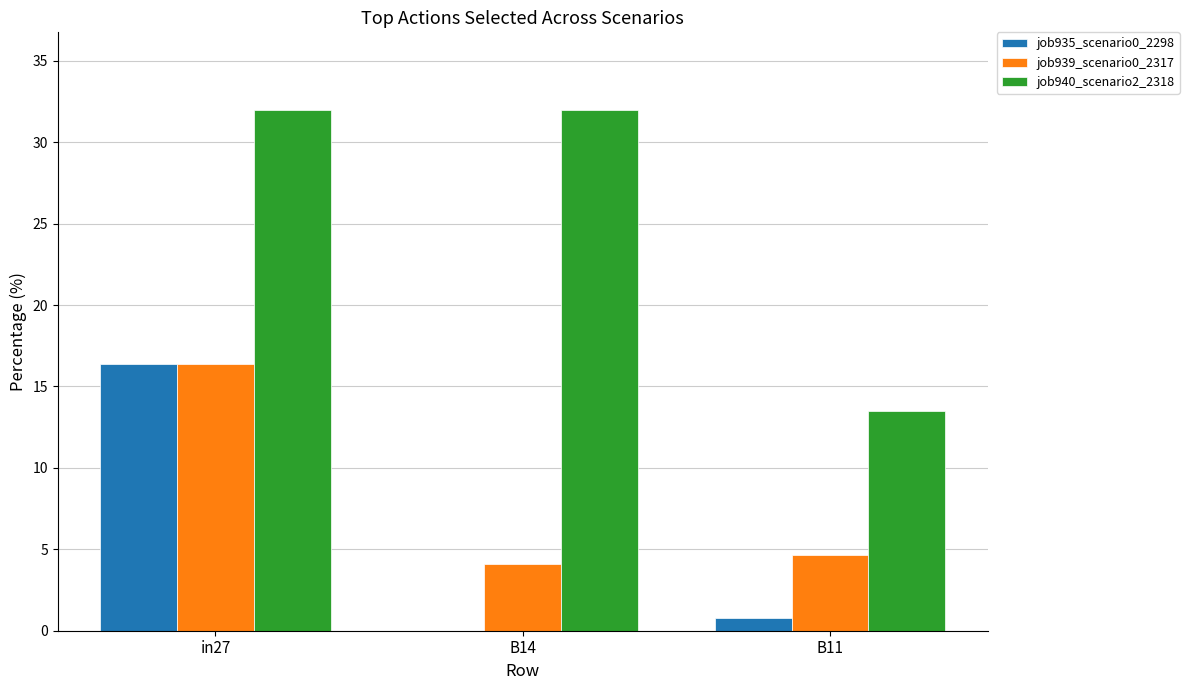

What is the sum of all job935_scenario0_2298 values?

17.2